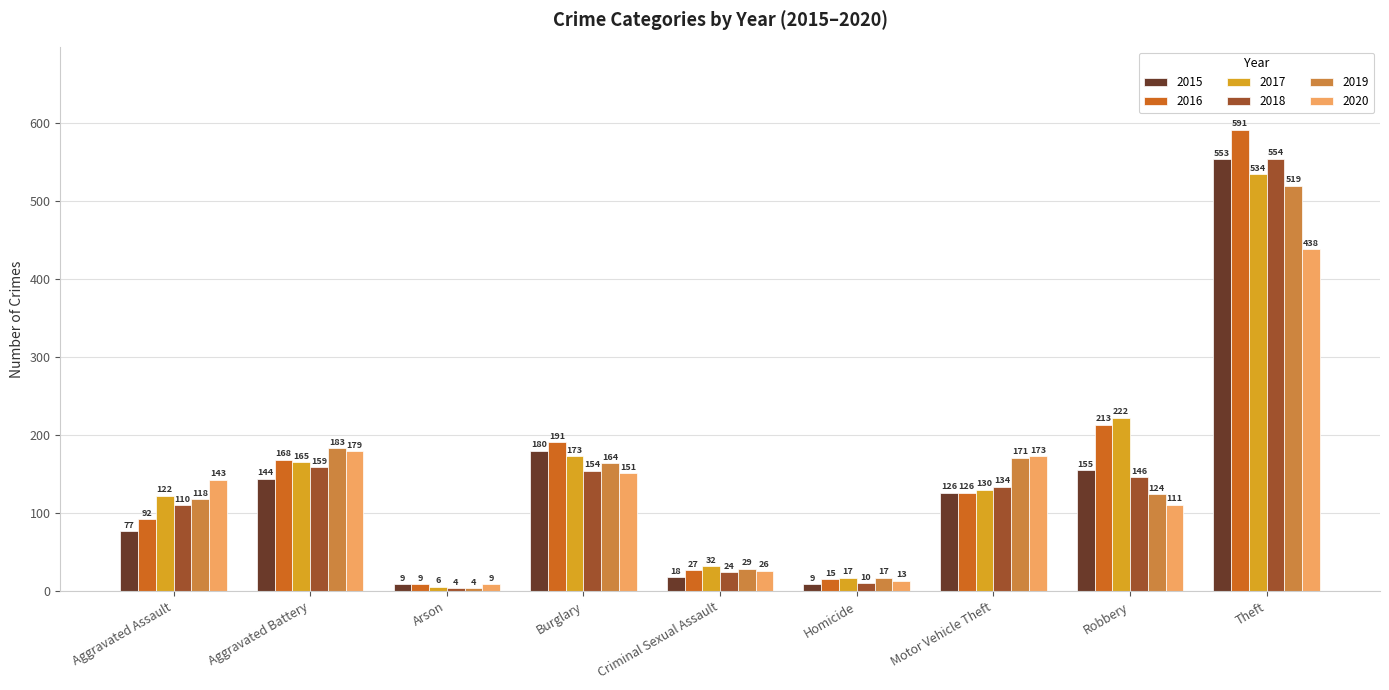

Reading left to right, transcribe all the data shown in this chart.

2015: Aggravated Assault=77	Aggravated Battery=144	Arson=9	Burglary=180	Criminal Sexual Assault=18	Homicide=9	Motor Vehicle Theft=126	Robbery=155	Theft=553
2016: Aggravated Assault=92	Aggravated Battery=168	Arson=9	Burglary=191	Criminal Sexual Assault=27	Homicide=15	Motor Vehicle Theft=126	Robbery=213	Theft=591
2017: Aggravated Assault=122	Aggravated Battery=165	Arson=6	Burglary=173	Criminal Sexual Assault=32	Homicide=17	Motor Vehicle Theft=130	Robbery=222	Theft=534
2018: Aggravated Assault=110	Aggravated Battery=159	Arson=4	Burglary=154	Criminal Sexual Assault=24	Homicide=10	Motor Vehicle Theft=134	Robbery=146	Theft=554
2019: Aggravated Assault=118	Aggravated Battery=183	Arson=4	Burglary=164	Criminal Sexual Assault=29	Homicide=17	Motor Vehicle Theft=171	Robbery=124	Theft=519
2020: Aggravated Assault=143	Aggravated Battery=179	Arson=9	Burglary=151	Criminal Sexual Assault=26	Homicide=13	Motor Vehicle Theft=173	Robbery=111	Theft=438